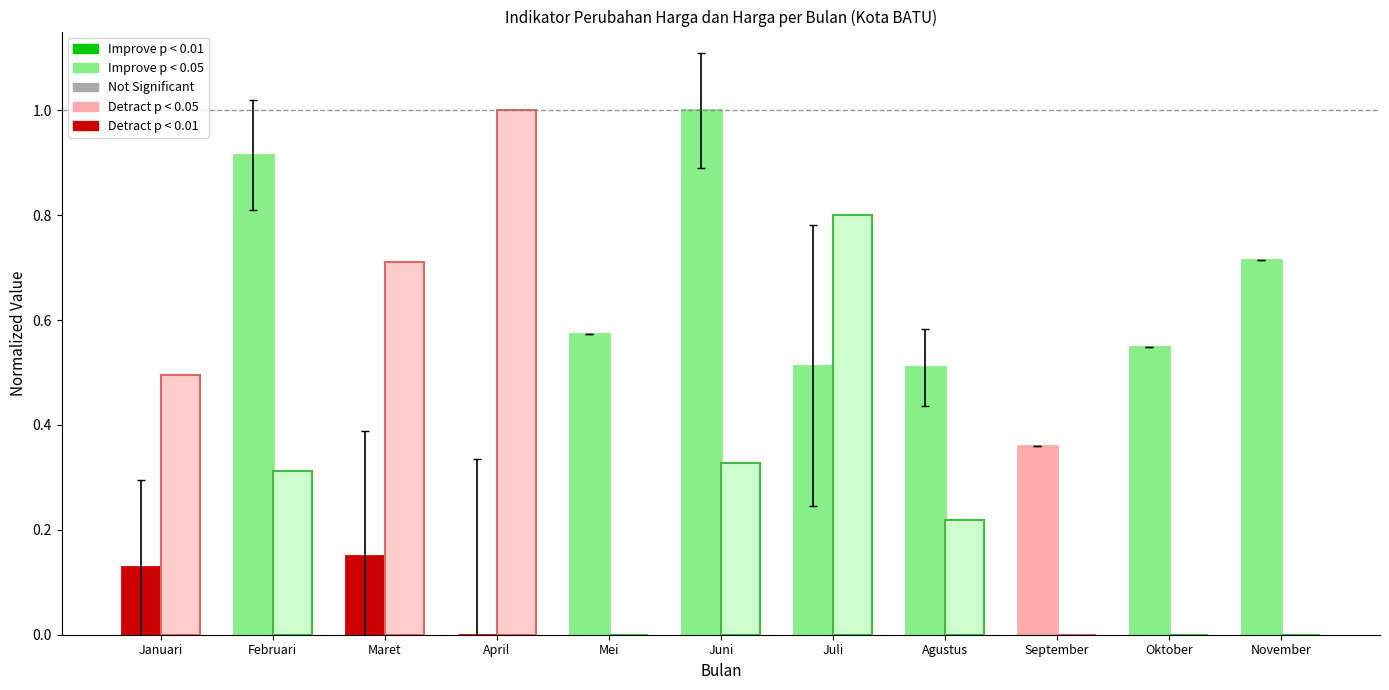

What is the total value across all series at Februari?

1.2